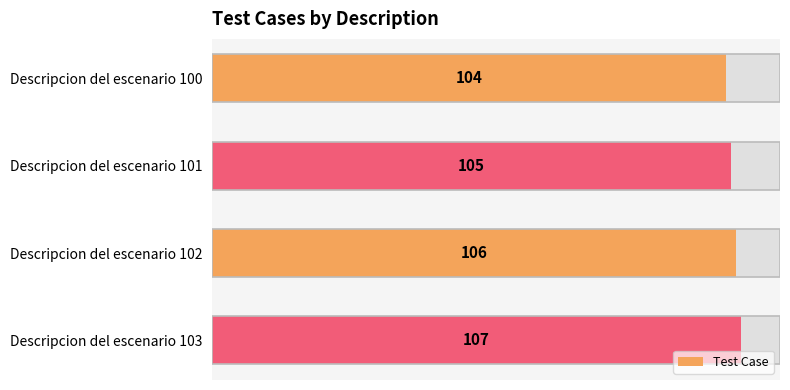

What is the minimum value shown in the chart?

104